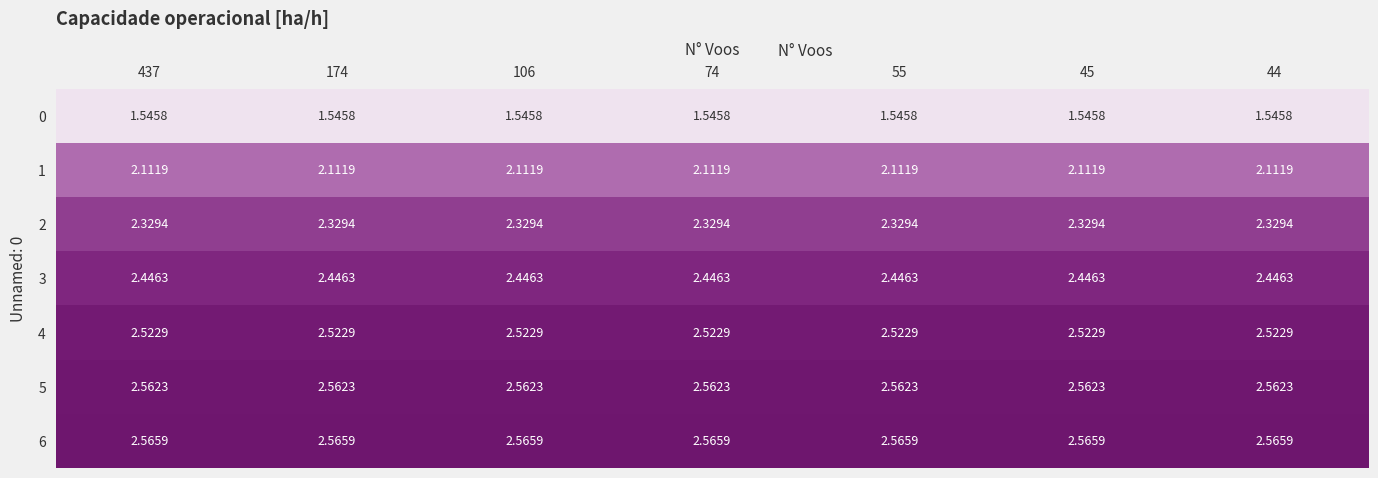

Is the value of 0 at 106 greater than the value of 1 at 55?

No